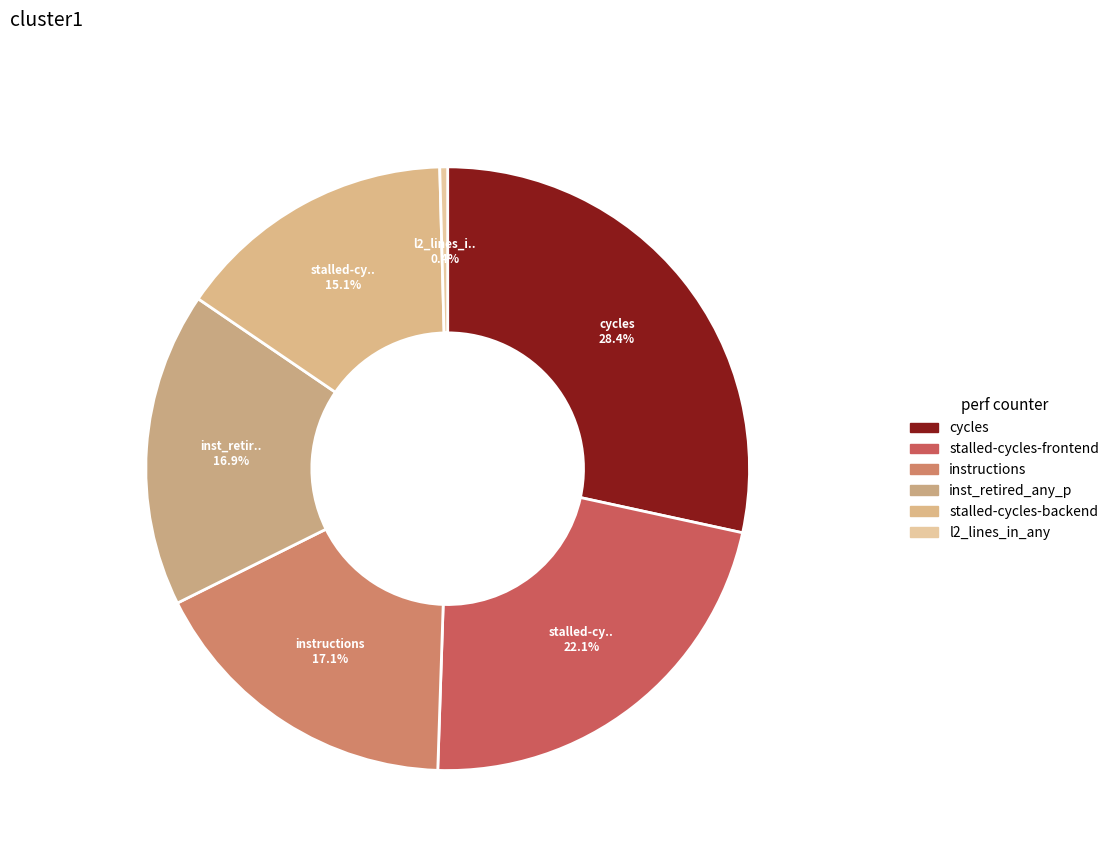

How many slices are in this pie chart?

6